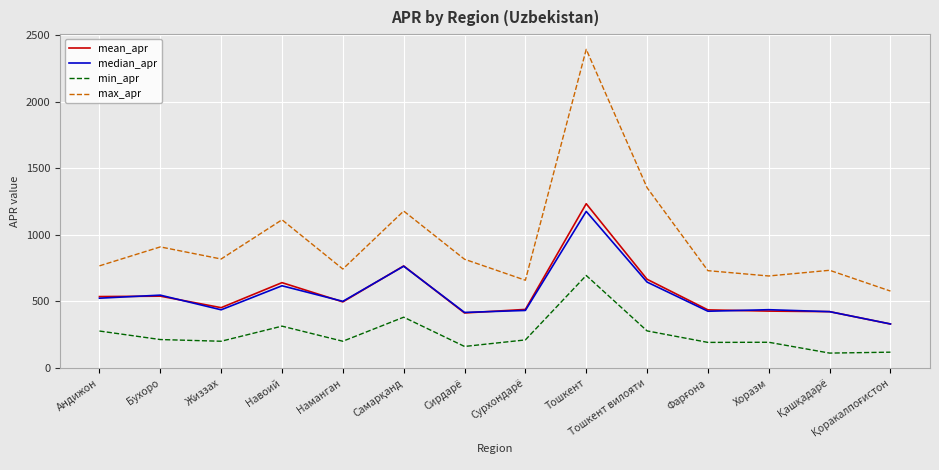

What are all the series names shown in the legend?

mean_apr, median_apr, min_apr, max_apr